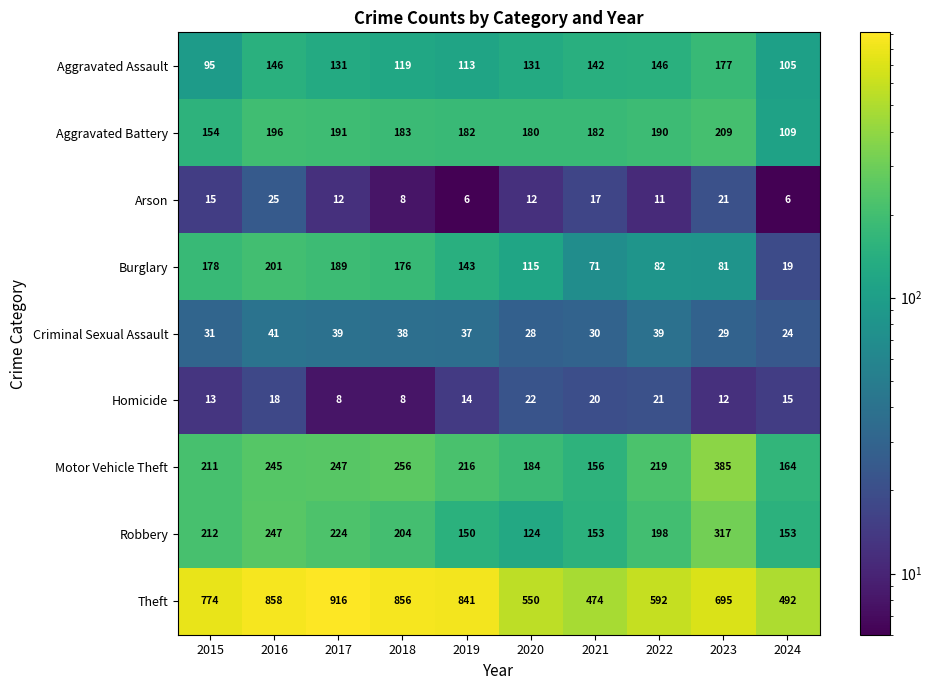

What is the spread (max minus min) of values at 2017?

908